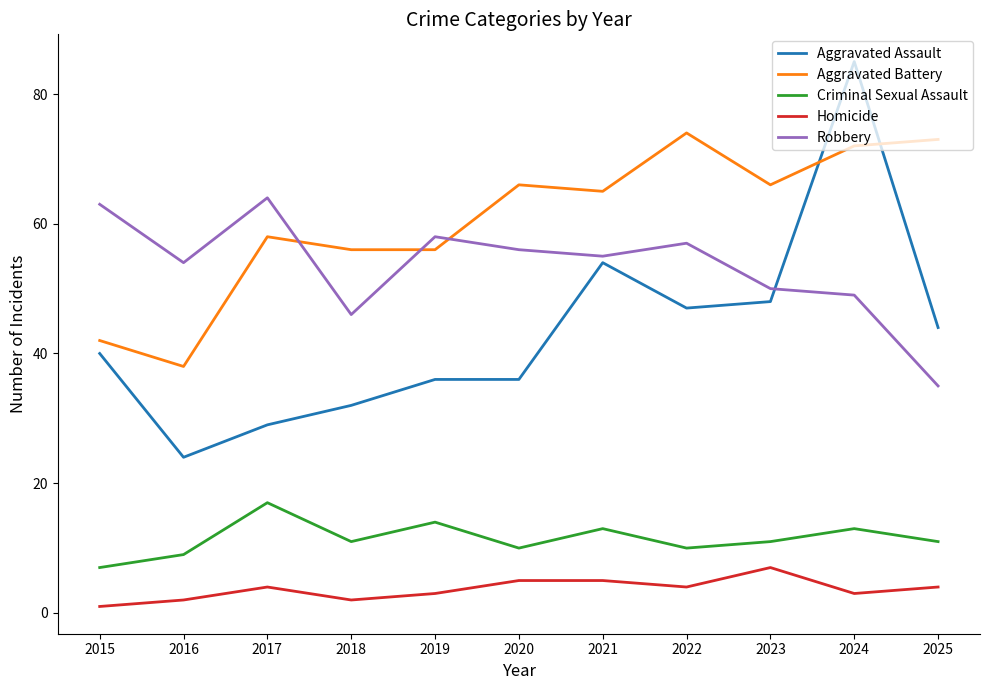

Rank the series by their maximum value, from lowest to highest.

Homicide, Criminal Sexual Assault, Robbery, Aggravated Battery, Aggravated Assault